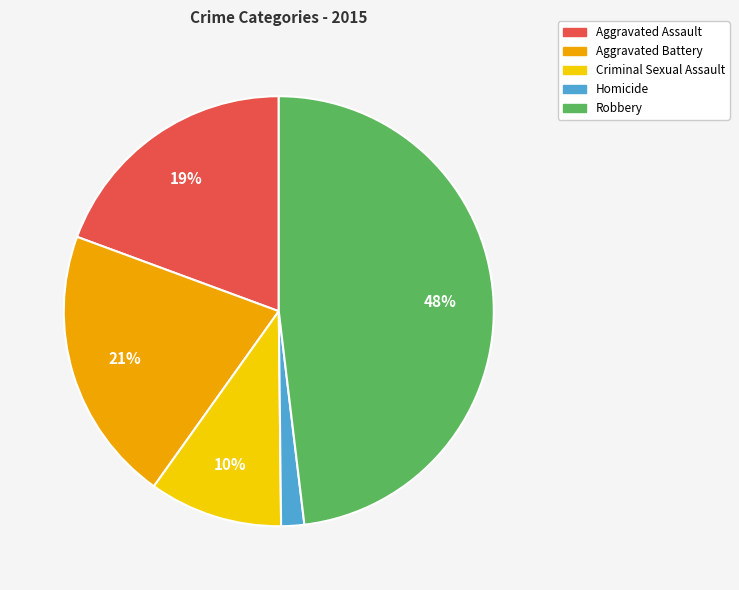

To the nearest percent, what percentage of the pie is Aggravated Assault?

19%